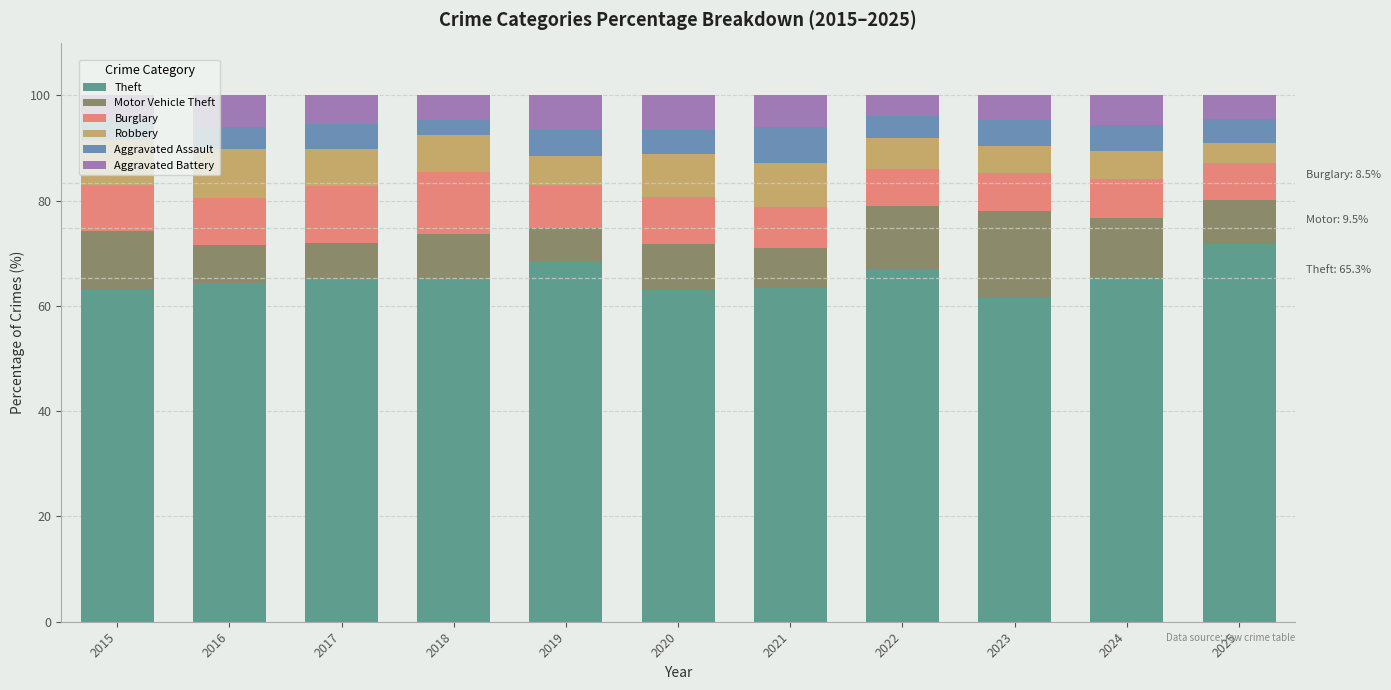

What is the highest value of the Theft series?

71.7